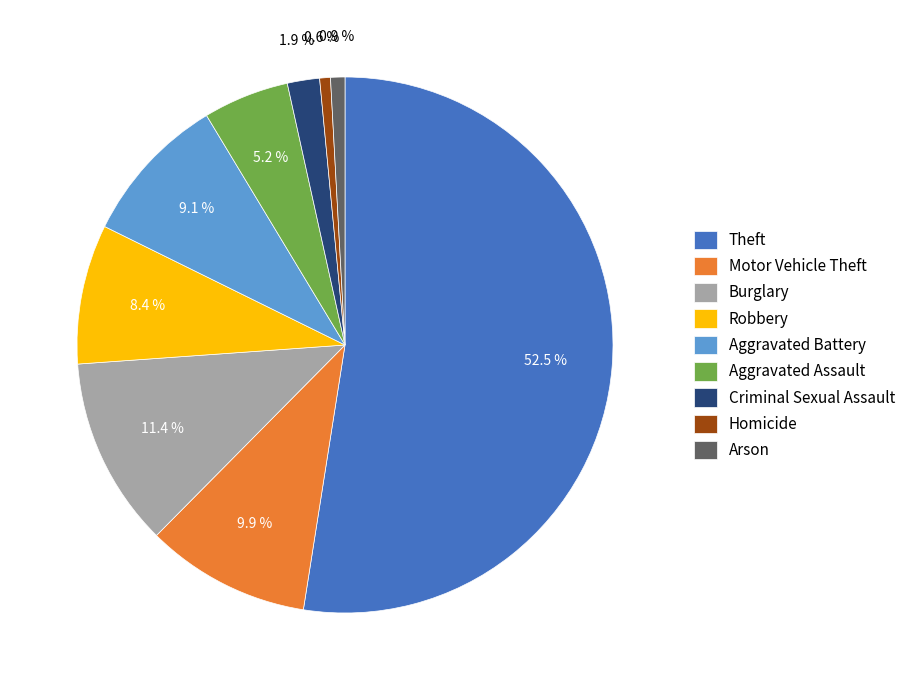

Between Robbery and Theft, which is larger?

Theft